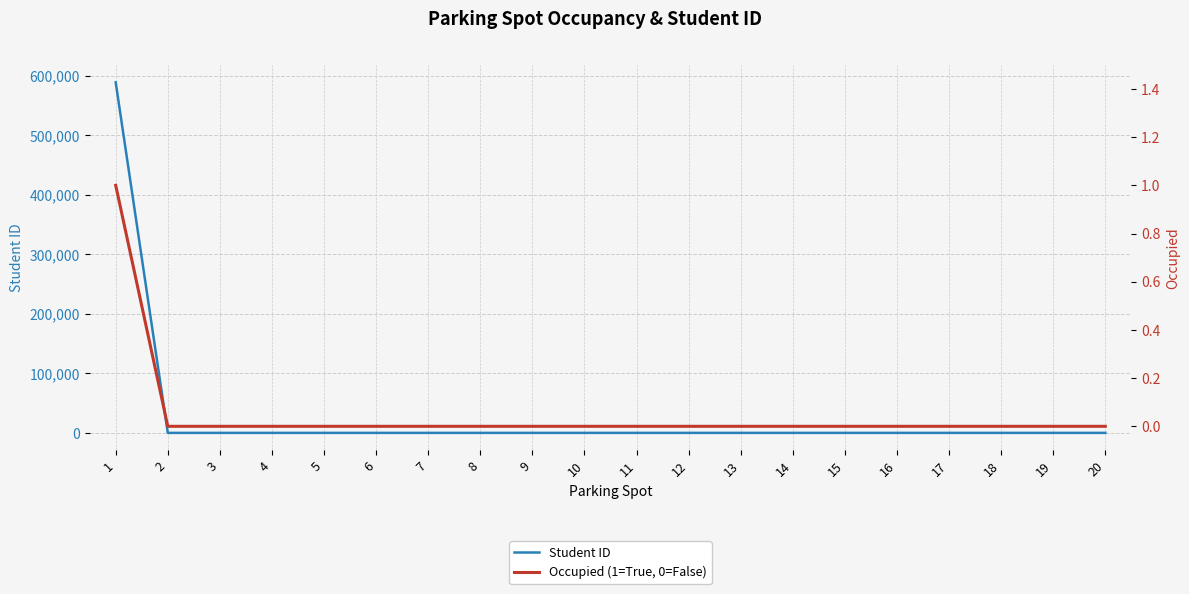

Which series changed the most between 10 and 17?

Student ID